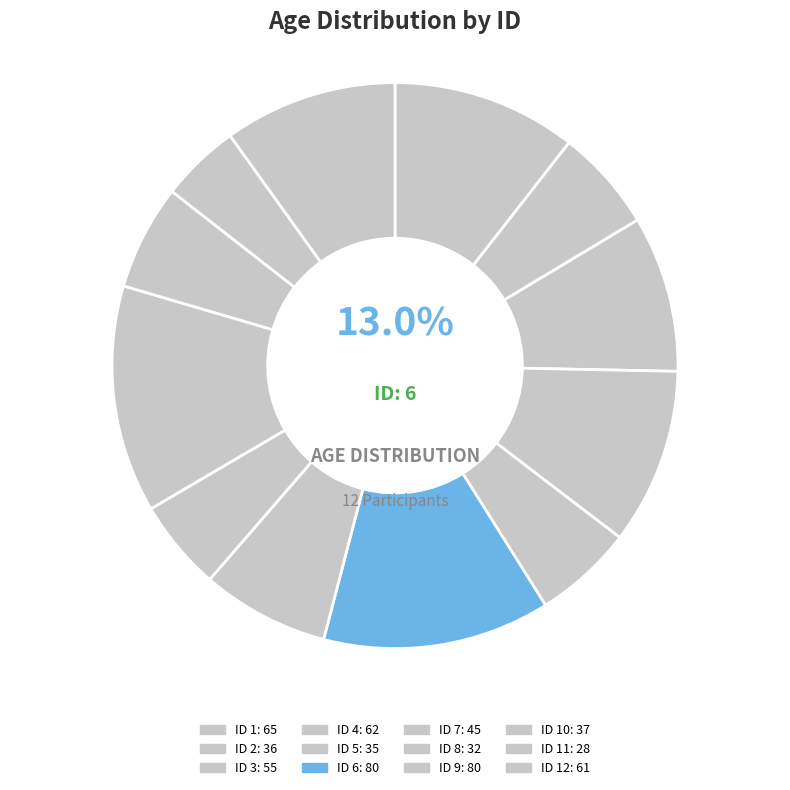

To the nearest percent, what percentage of the pie is 4?

10%